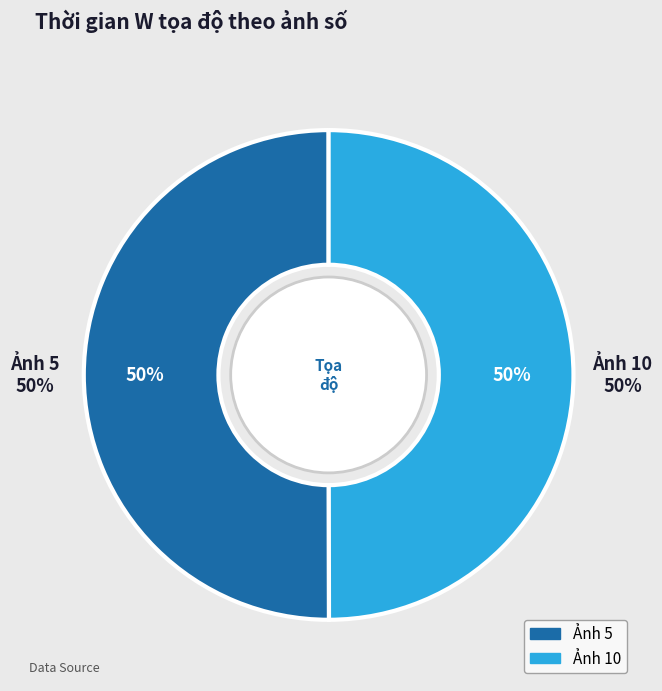

To the nearest percent, what percentage of the pie is 10?

50%